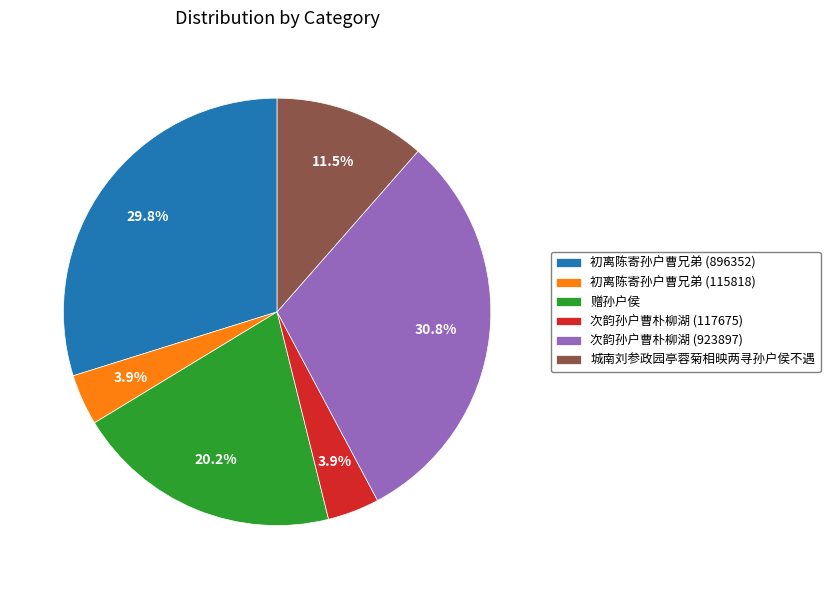

Does any single category account for the majority?

No